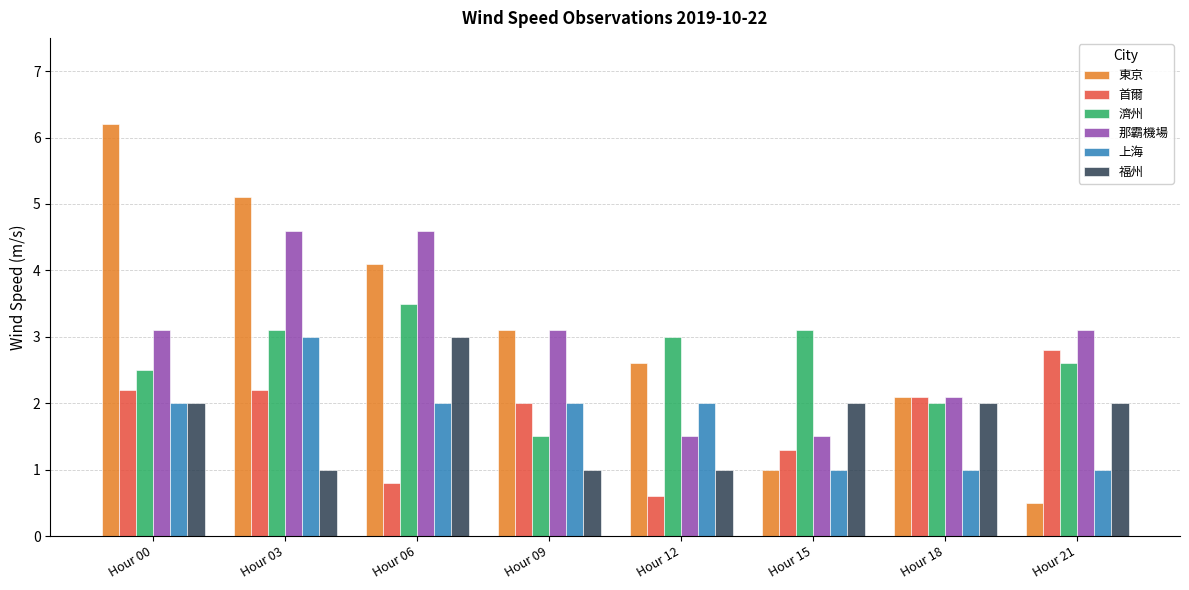

True or false: 首爾 has a value of 0.6 at Hour 12.

True